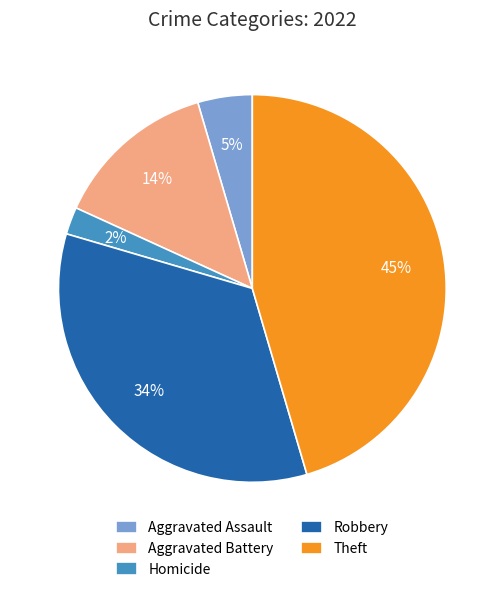

Is it true that Robbery is 45% of the pie?

False